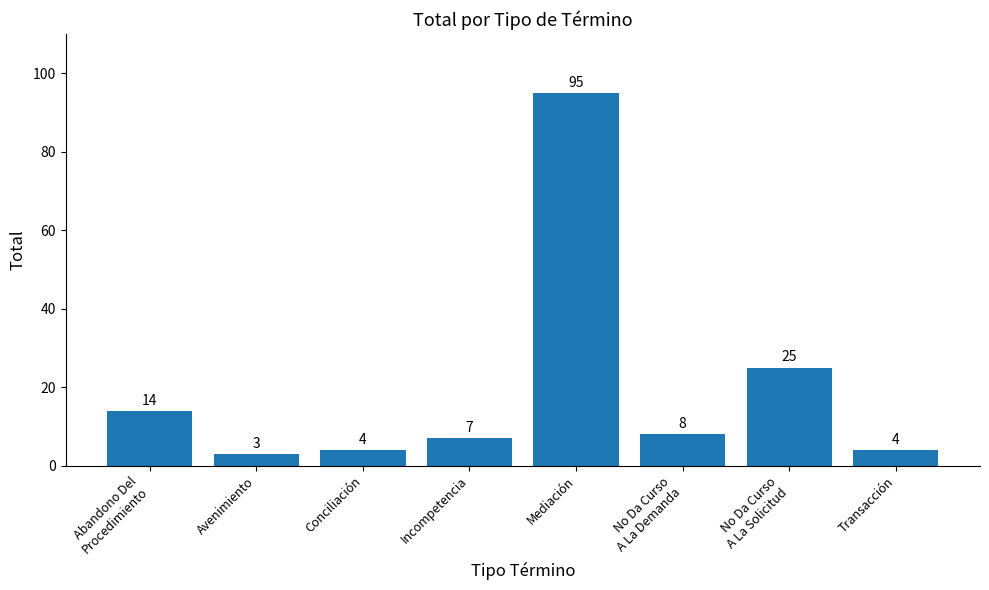

What is the ratio of the value at Incompetencia to the value at Mediación?

0.1